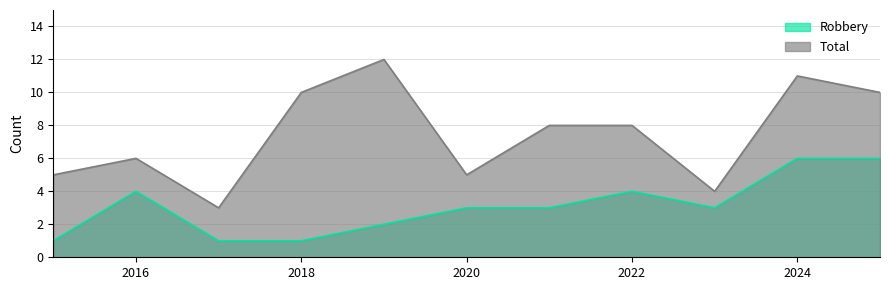

What is the smallest value displayed?

1